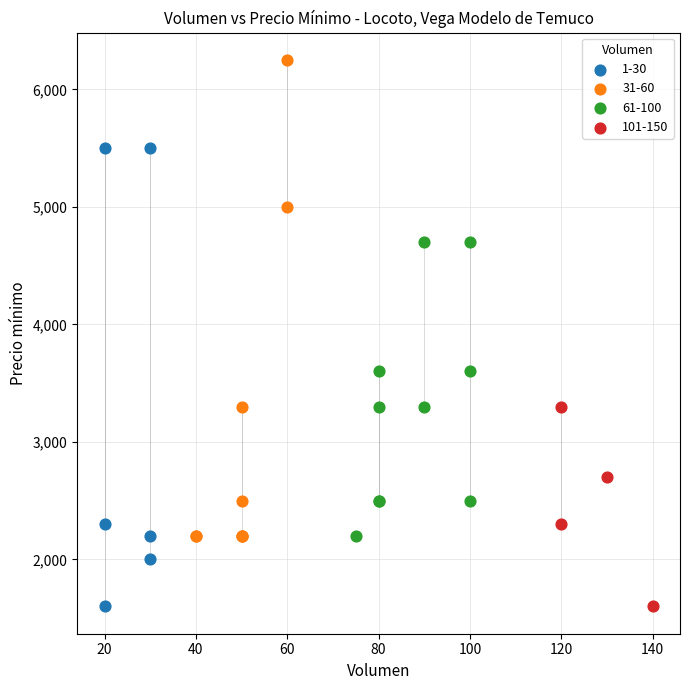

What are all the series names shown in the legend?

1-30, 31-60, 61-100, 101-150